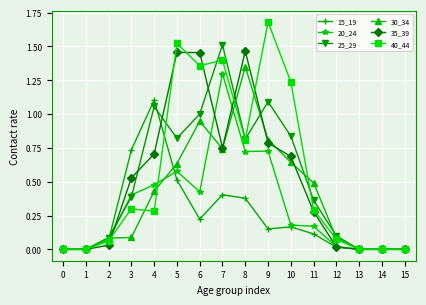

At which category does 15_19 reach its first local peak?

4